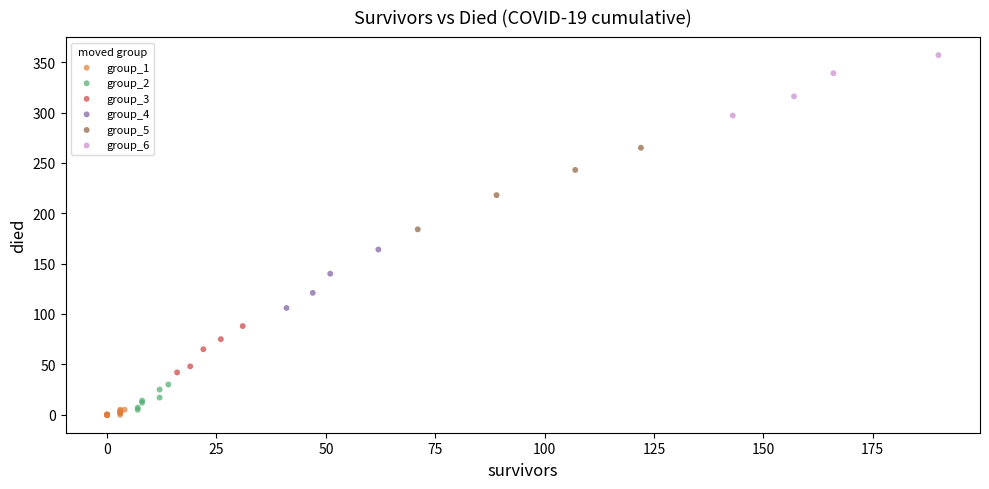

Which series reaches the maximum Y coordinate?

group_6